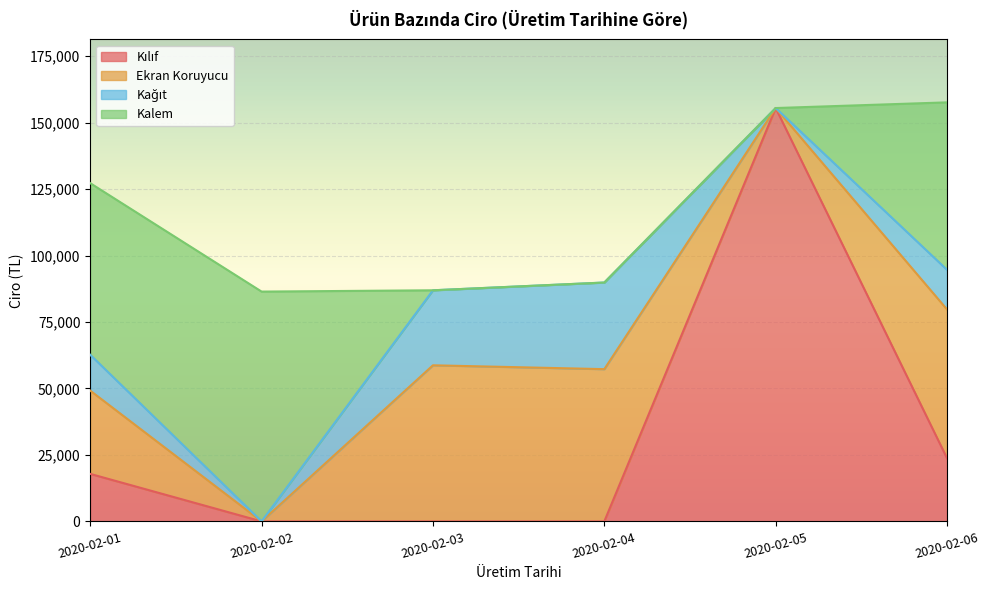

How many data points does each series have?

6